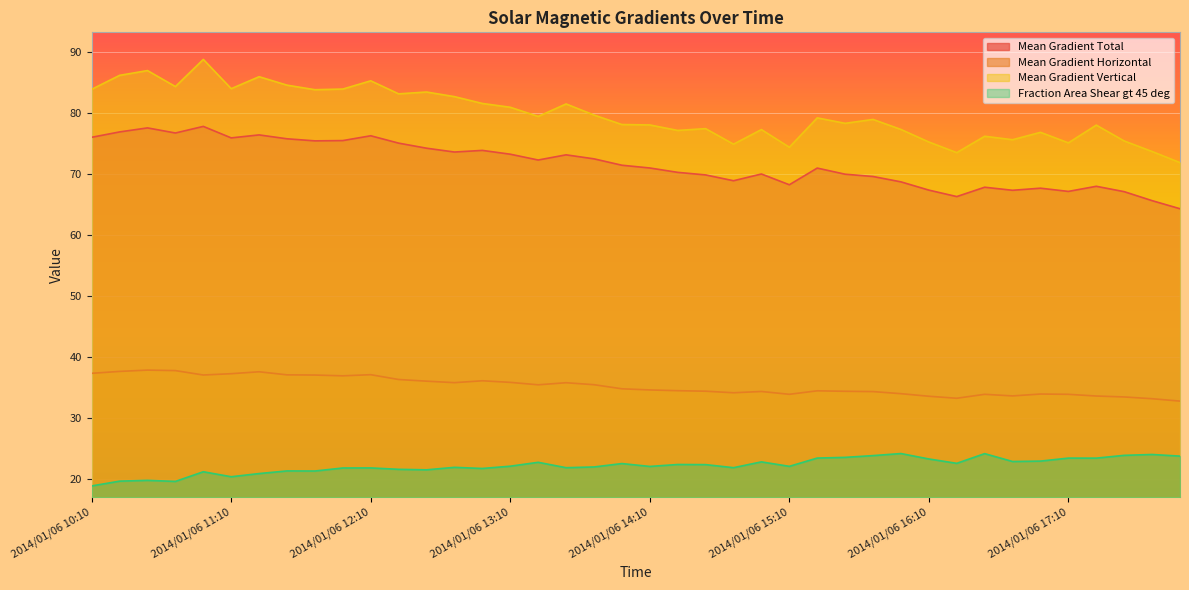

What is the average value of the Mean Gradient Vertical series?

79.8